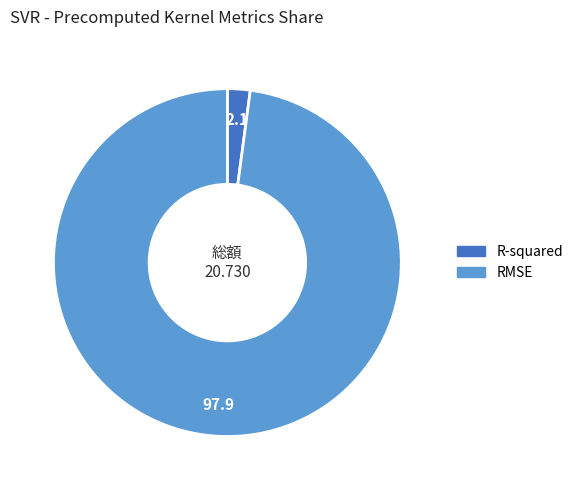

Is the sum of RMSE and R-squared greater than half?

Yes